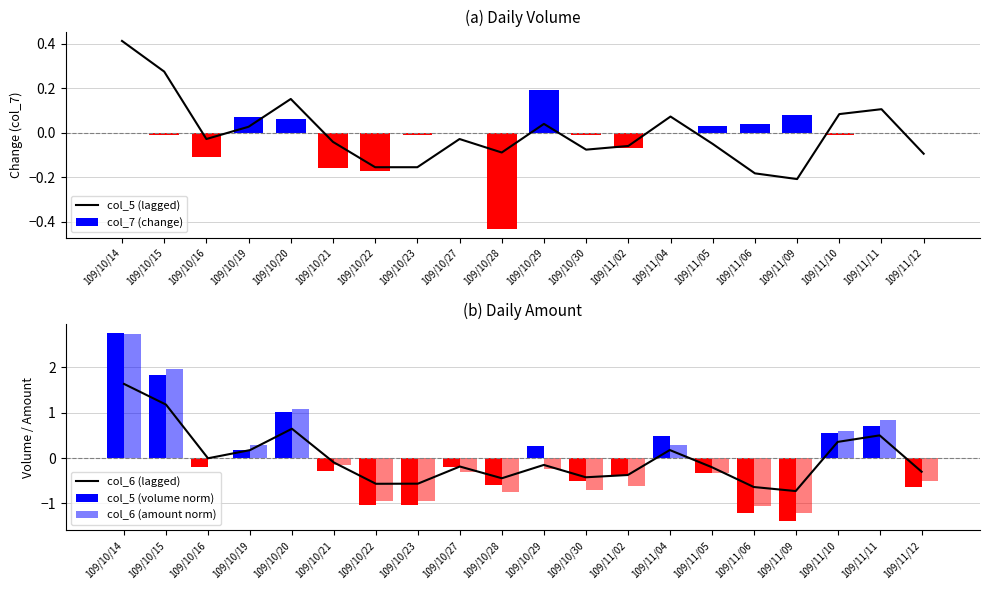

Reading left to right, extract all data points from this chart.

col_5 (lagged): 0.4	0.3	-0.0	0.0	0.2	-0.0	-0.2	-0.2	-0.0	-0.1	0.0	-0.1	-0.1	0.1	-0.1	-0.2	-0.2	0.1	0.1	-0.1
col_7 (change): 0.0	-0.0	-0.1	0.1	0.1	-0.2	-0.2	-0.0	0.0	-0.4	0.2	-0.0	-0.1	0.0	0.0	0.0	0.1	-0.0	0.0	0.0
col_6 (lagged): 1.6	1.2	-0.0	0.2	0.6	-0.1	-0.6	-0.6	-0.2	-0.4	-0.2	-0.4	-0.4	0.2	-0.2	-0.6	-0.7	0.4	0.5	-0.3
col_5 (volume norm): 2.7	1.8	-0.2	0.2	1.0	-0.3	-1.0	-1.0	-0.2	-0.6	0.3	-0.5	-0.4	0.5	-0.3	-1.2	-1.4	0.6	0.7	-0.6
col_6 (amount norm): 2.7	2.0	-0.0	0.3	1.1	-0.2	-0.9	-0.9	-0.3	-0.7	-0.3	-0.7	-0.6	0.3	-0.3	-1.1	-1.2	0.6	0.8	-0.5